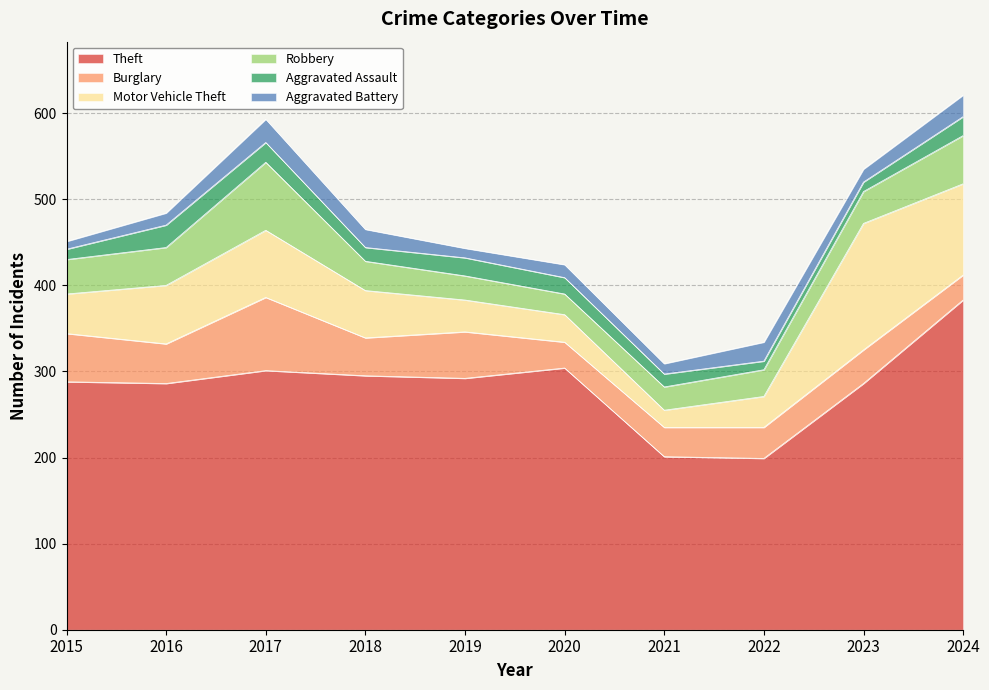

True or false: Burglary and Theft cross at least once.

False